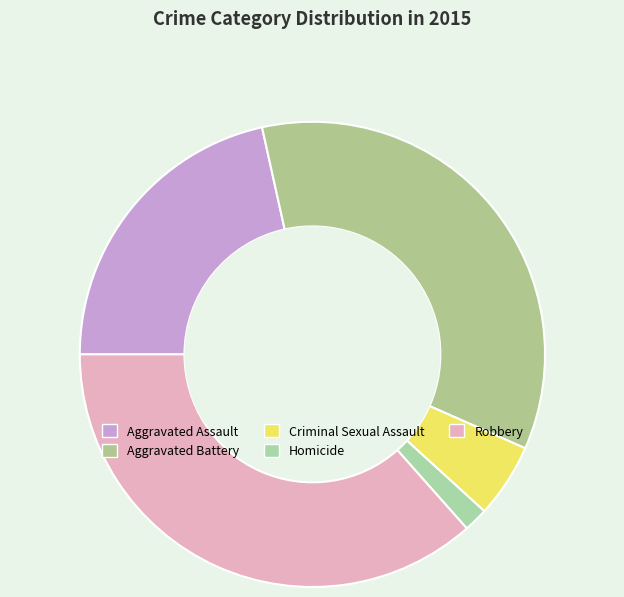

What percentage is the Robbery slice, to the nearest percent?

37%